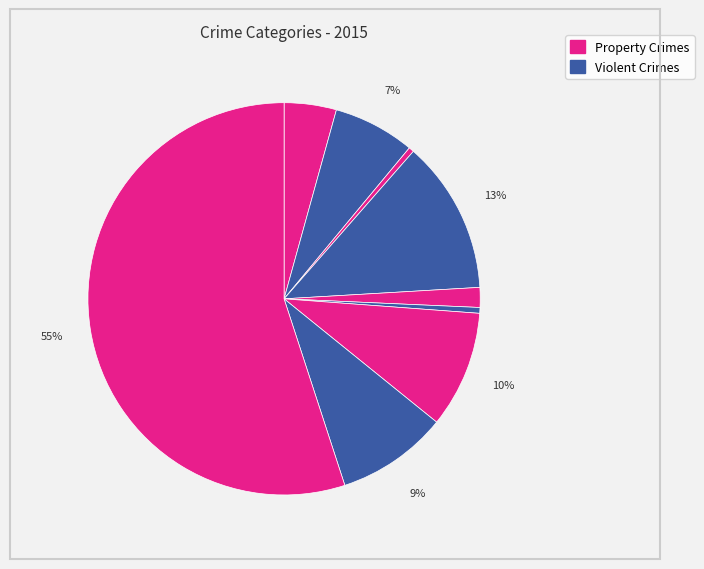

Is there a majority slice in this chart?

Yes